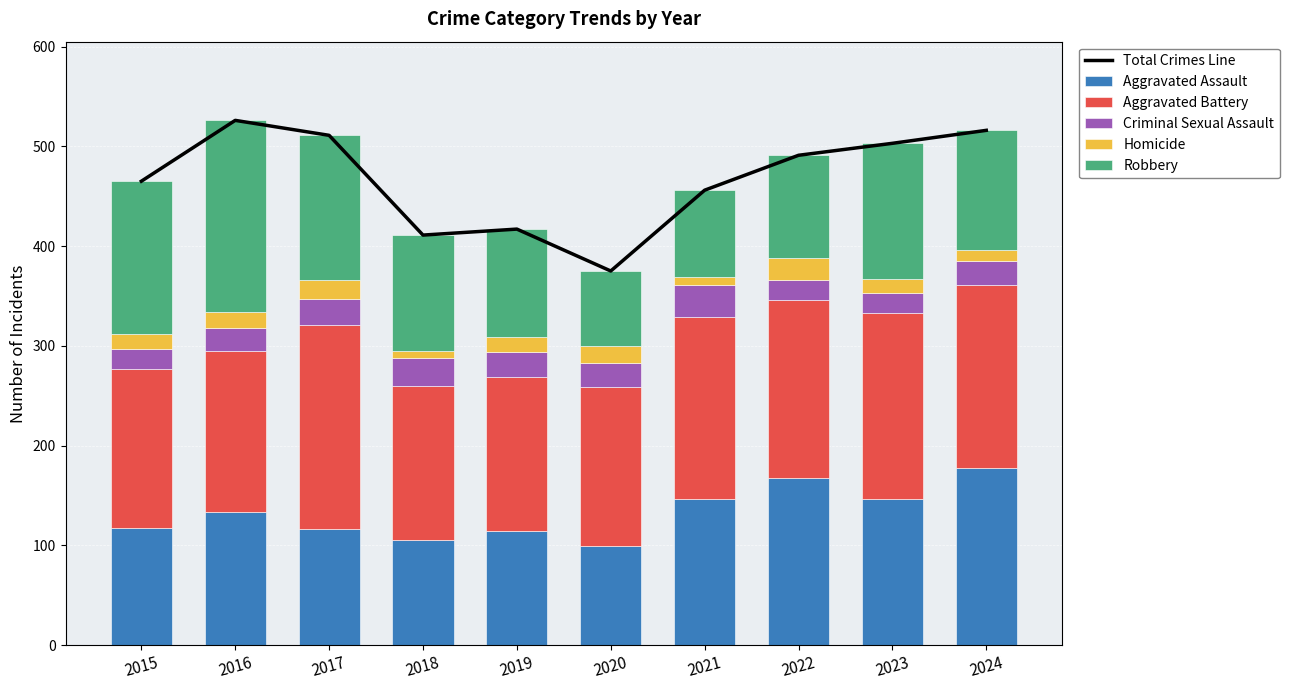

Reading right to left, extract all data points from this chart.

Total Crimes Line: 2024=516	2023=503	2022=491	2021=456	2020=375	2019=417	2018=411	2017=511	2016=526	2015=465
Aggravated Assault: 2024=178	2023=146	2022=167	2021=146	2020=99	2019=114	2018=105	2017=116	2016=133	2015=117
Aggravated Battery: 2024=183	2023=187	2022=179	2021=183	2020=160	2019=155	2018=155	2017=205	2016=162	2015=160
Criminal Sexual Assault: 2024=24	2023=20	2022=20	2021=32	2020=24	2019=25	2018=28	2017=26	2016=23	2015=20
Homicide: 2024=11	2023=14	2022=22	2021=8	2020=17	2019=15	2018=7	2017=19	2016=16	2015=15
Robbery: 2024=120	2023=136	2022=103	2021=87	2020=75	2019=108	2018=116	2017=145	2016=192	2015=153